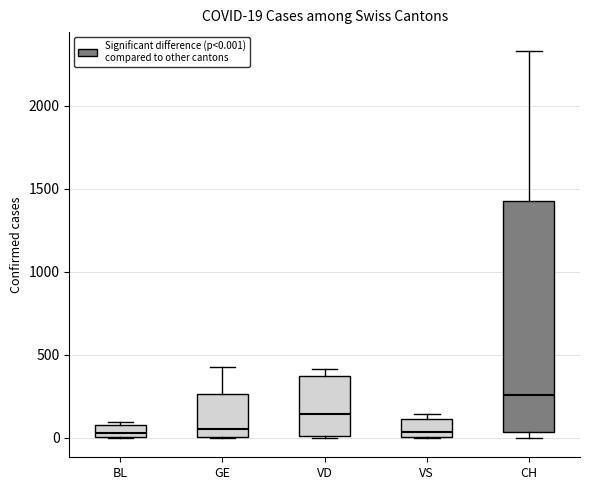

Comparing the boxes themselves (not the whiskers), which one is the tallest?

CH